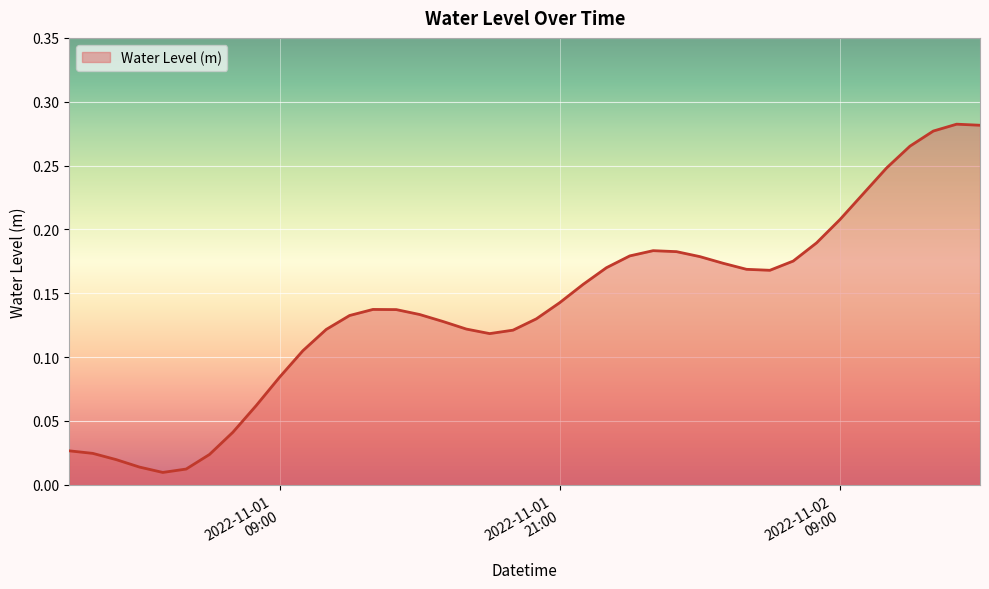

What is the greatest value displayed?

0.3